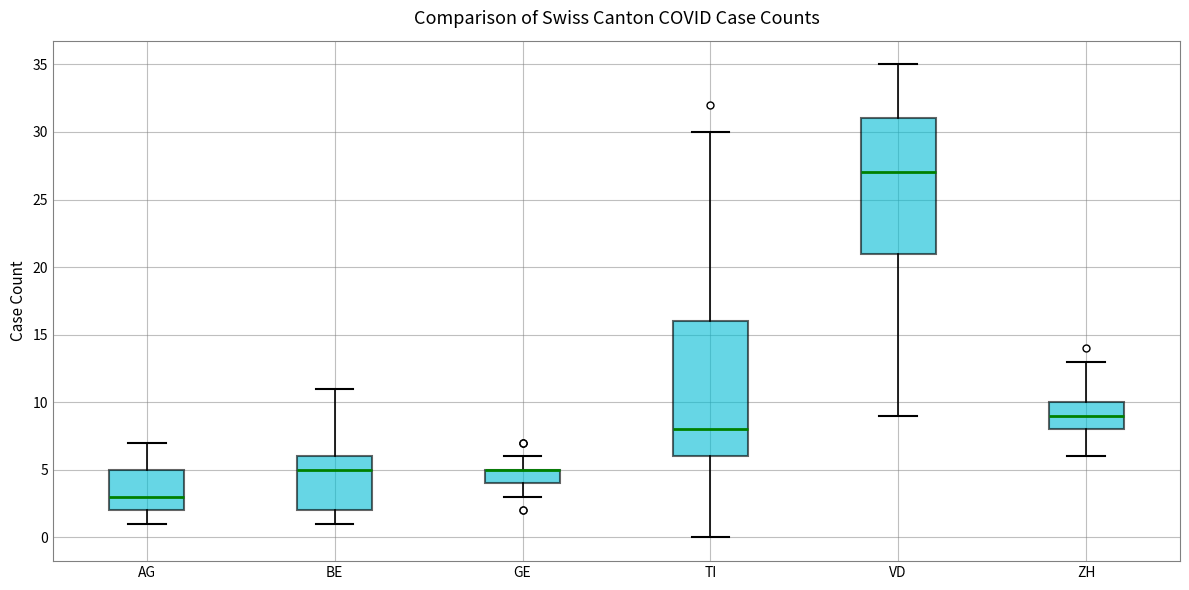

Reading left to right, read every box against the y-axis: the position of its median line, the range the box covers, and the ends of its whiskers. The values are not printed on the chart, so give them approximately, as read against the axis.

AG: median 3, box 2 to 5, whiskers 1 to 7
BE: median 5, box 2 to 6, whiskers 1 to 11
GE: median 5 (drawn on the box's upper edge), box 4 to 5, whiskers 3 to 6
TI: median 8, box 6 to 16, whiskers 0 to 30
VD: median 27, box 21 to 31, whiskers 9 to 35
ZH: median 9, box 8 to 10, whiskers 6 to 13